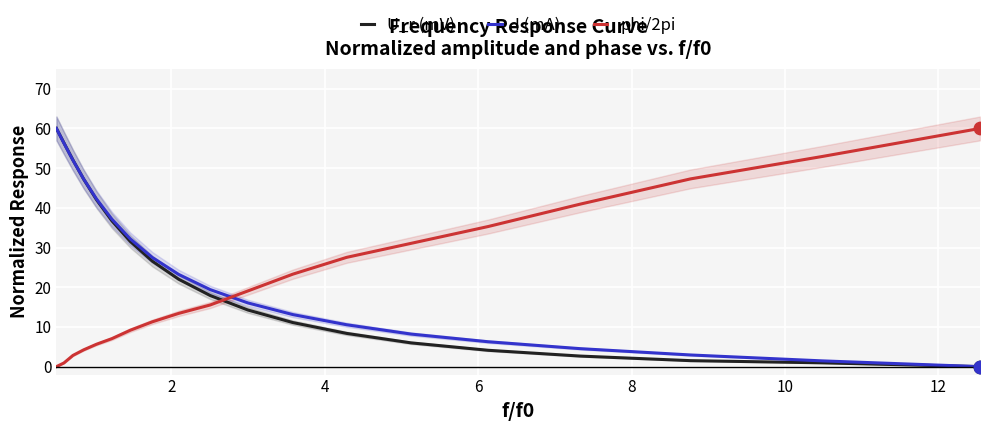

Which series has the largest total across all categories?

I (mA)